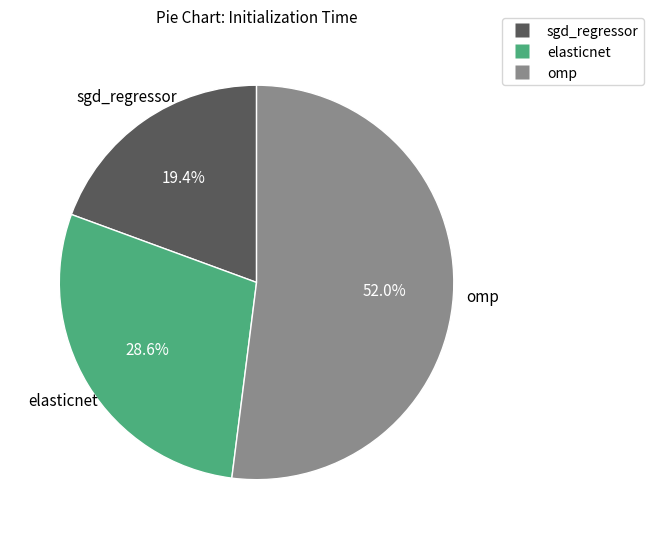

Count the number of slices in the pie.

3